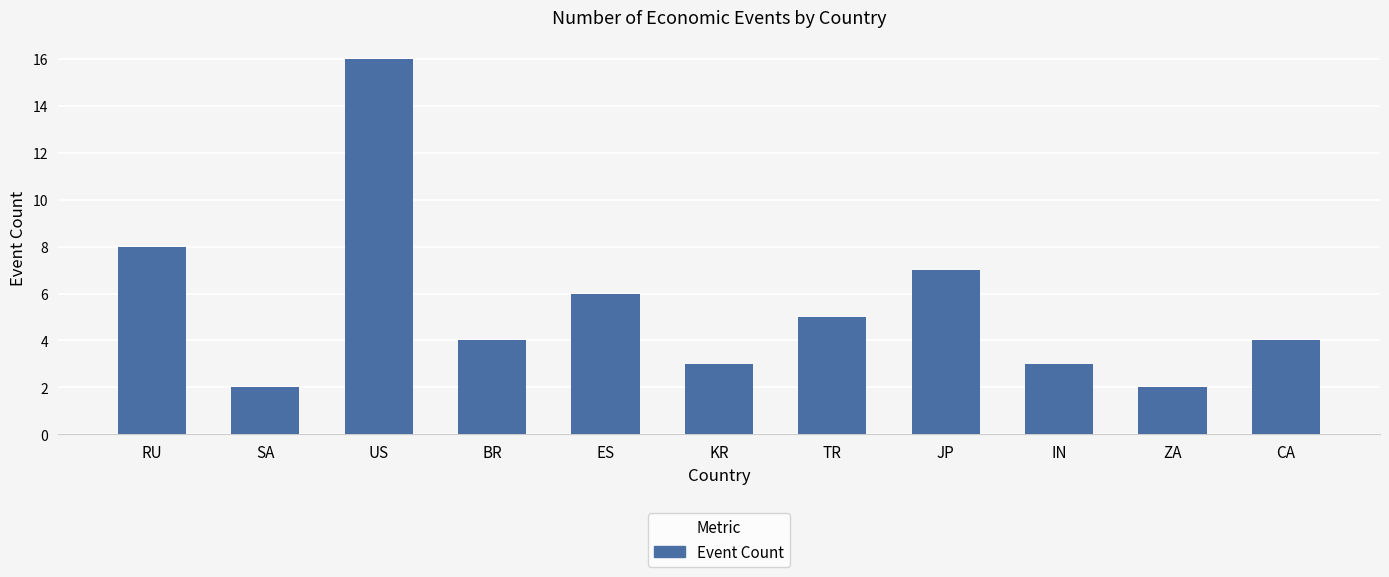

What is the difference between the maximum and minimum values?

14